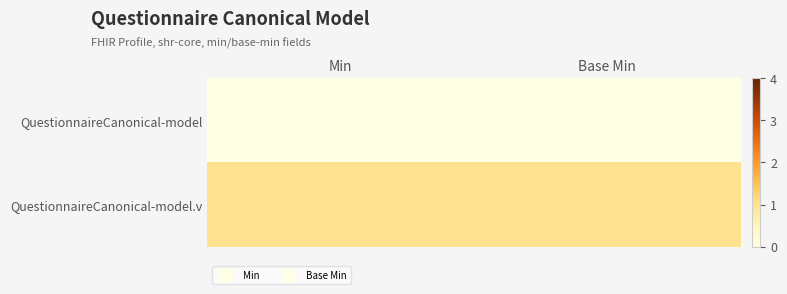

What is the total value across all series at Base Min?

1